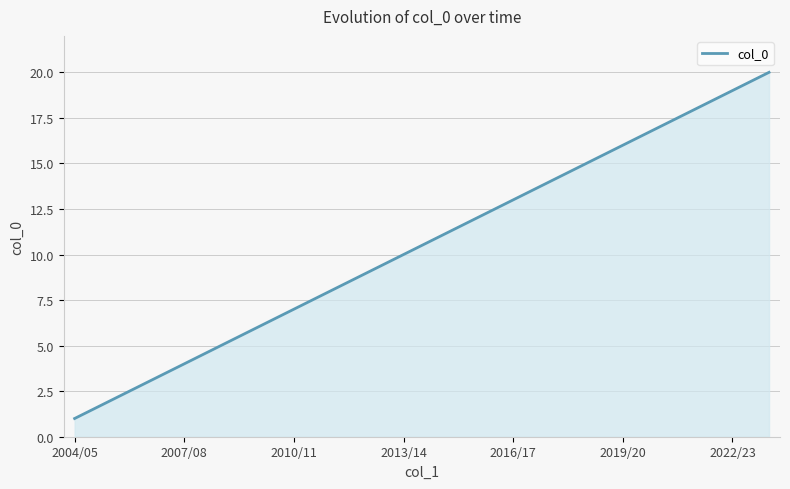

What is the greatest value displayed?

20.0